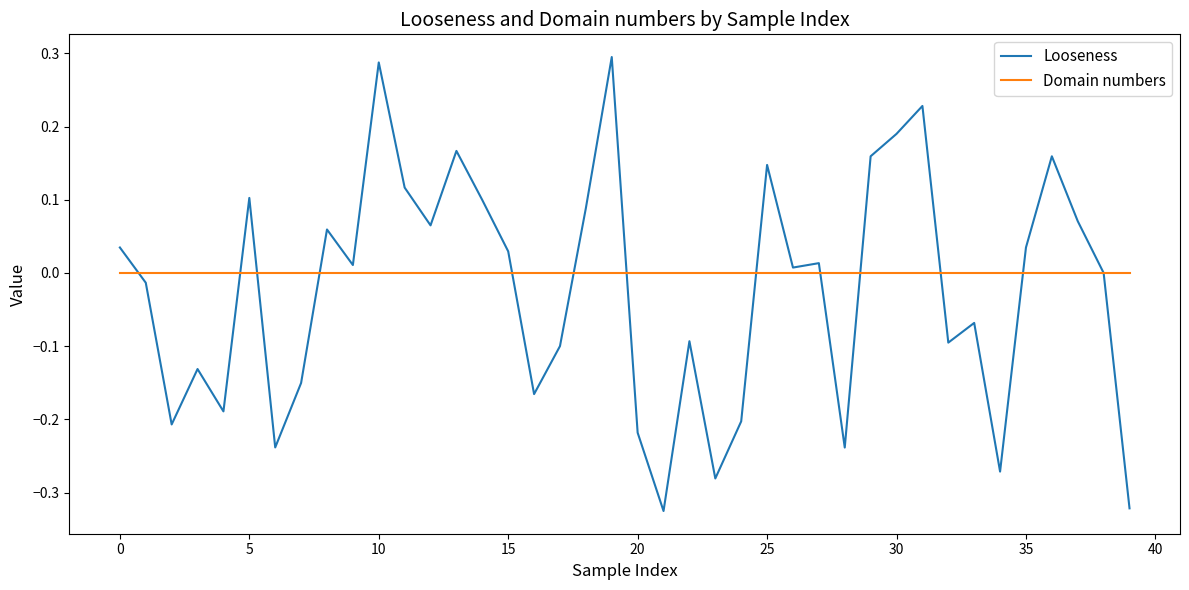

How many lines are shown in the chart?

2